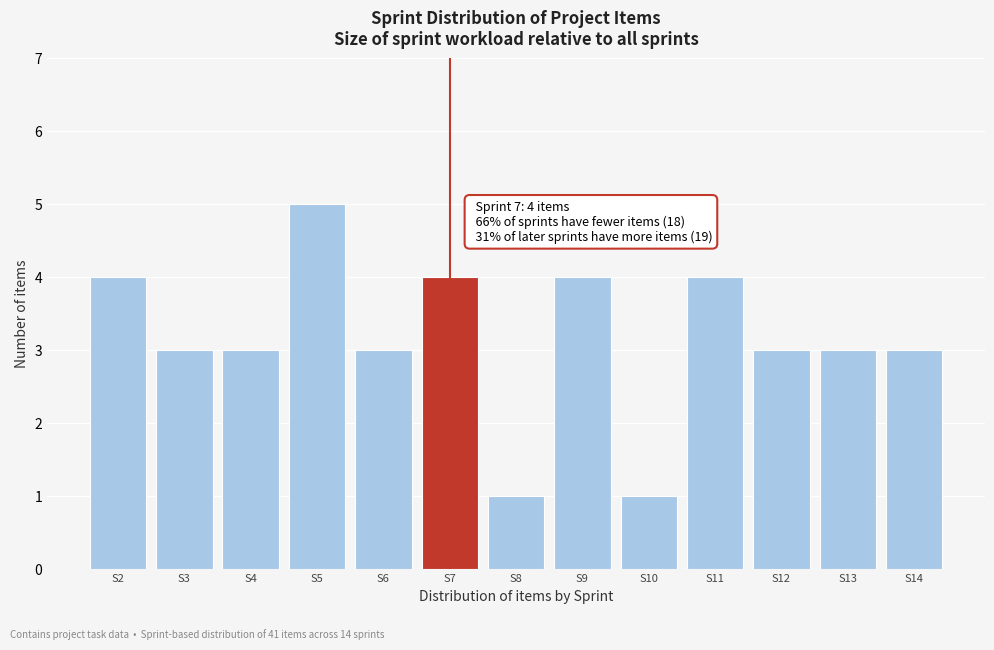

Over which range of the x-axis is the bar tallest?

4.5 to 5.5